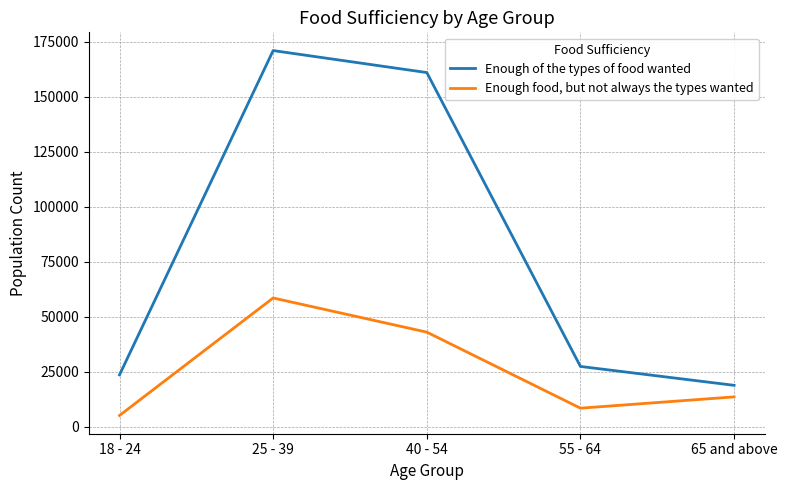

True or false: Enough food, but not always the types wanted and Enough of the types of food wanted intersect in this chart.

False